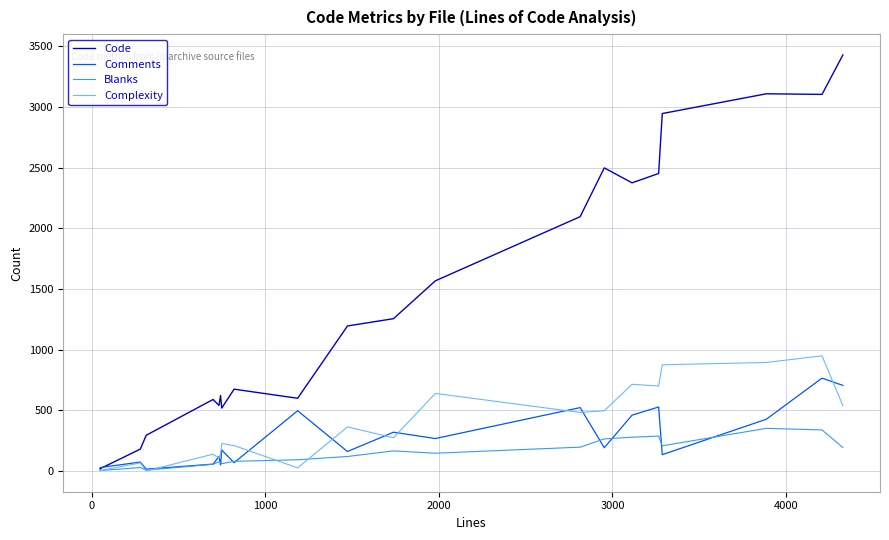

True or false: Blanks and Code cross at least once.

False